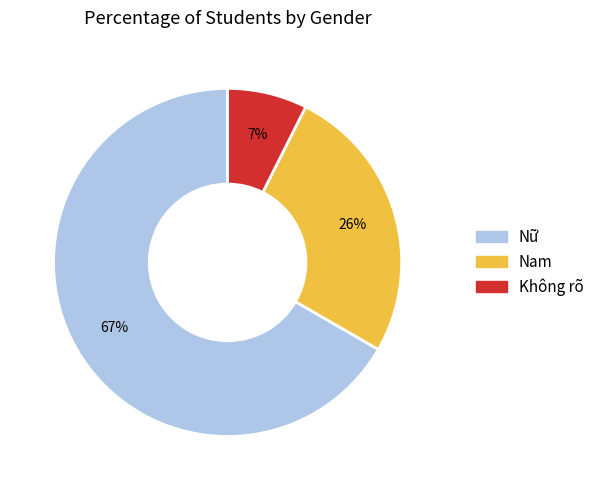

To the nearest percent, what is the average slice percentage?

33%